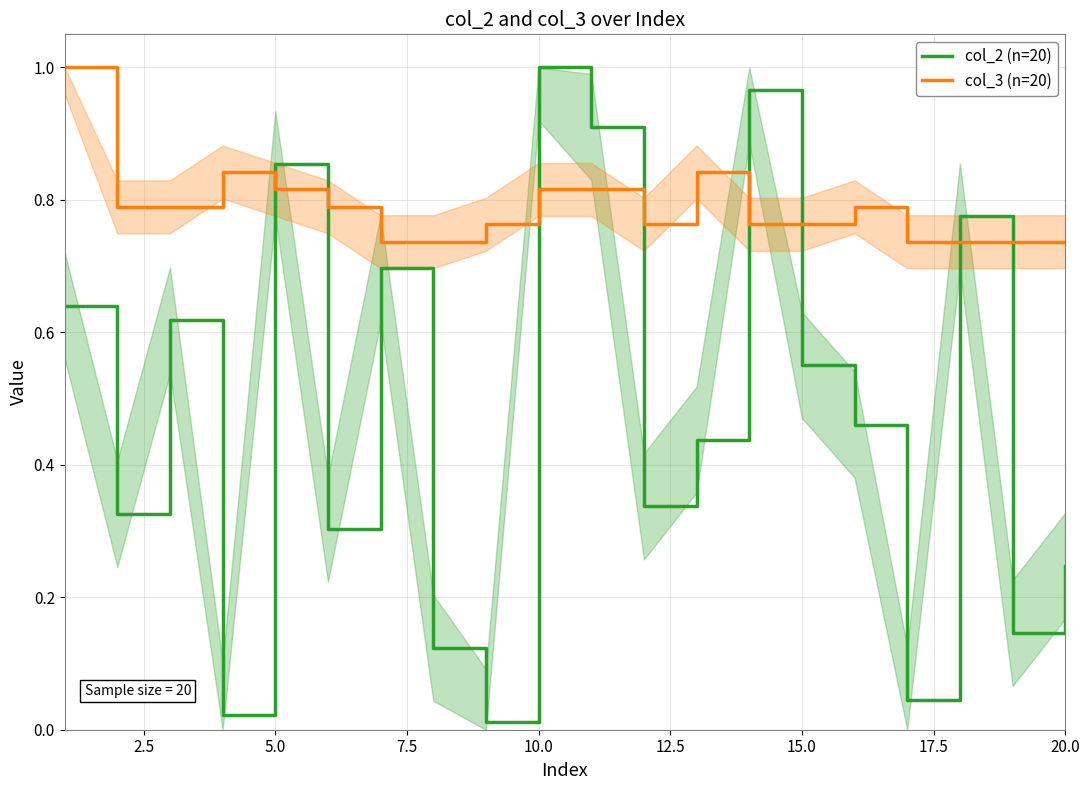

True or false: col_3 (n=20) and col_2 (n=20) intersect in this chart.

True